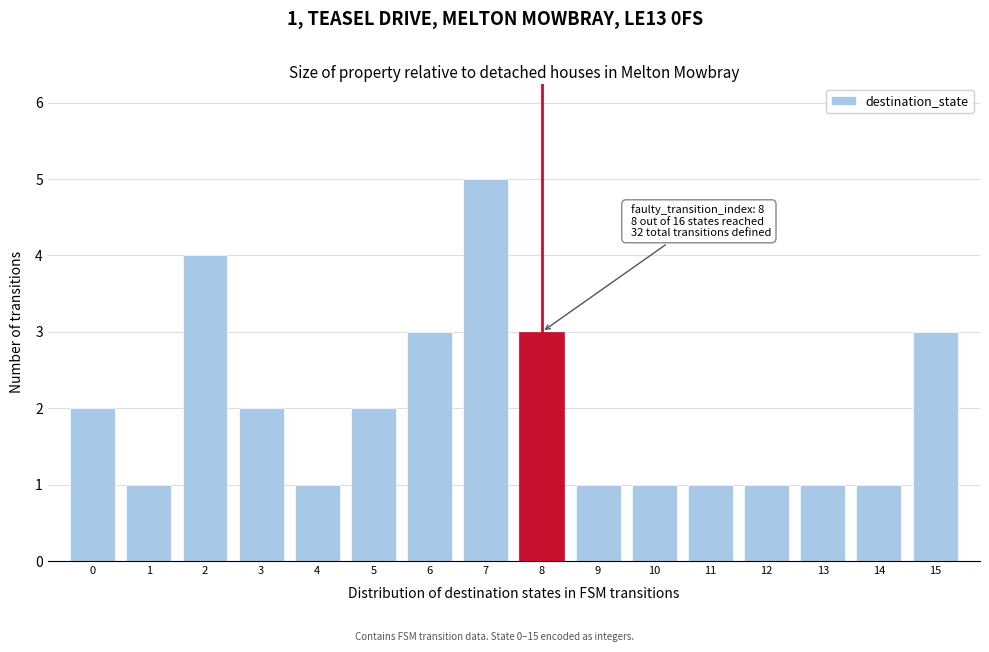

Over which range of the x-axis is the bar tallest?

6.5 to 7.5